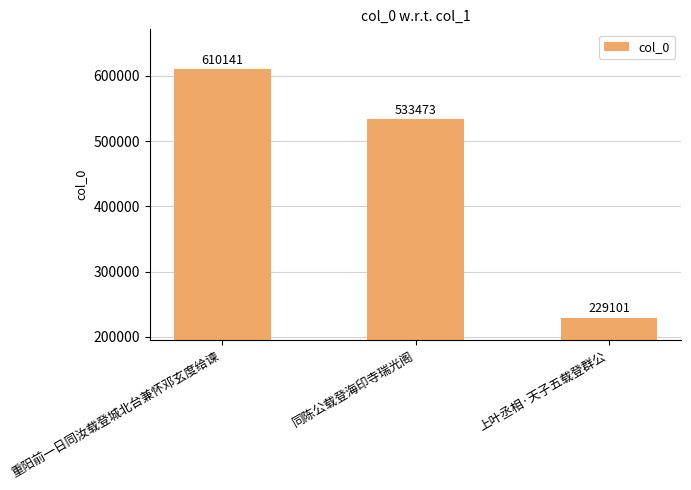

The value at 上叶丞相·天子五载登群公 is 357458. True or false?

False